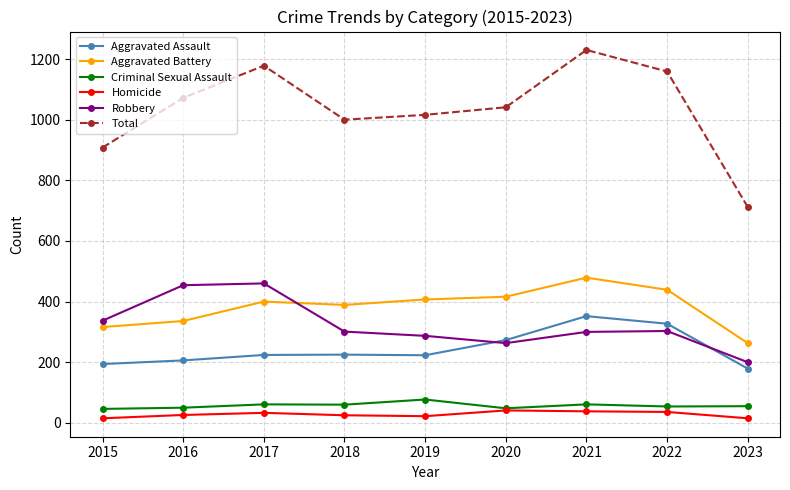

Which series ends up on top after the final intersection of Aggravated Battery and Robbery?

Aggravated Battery